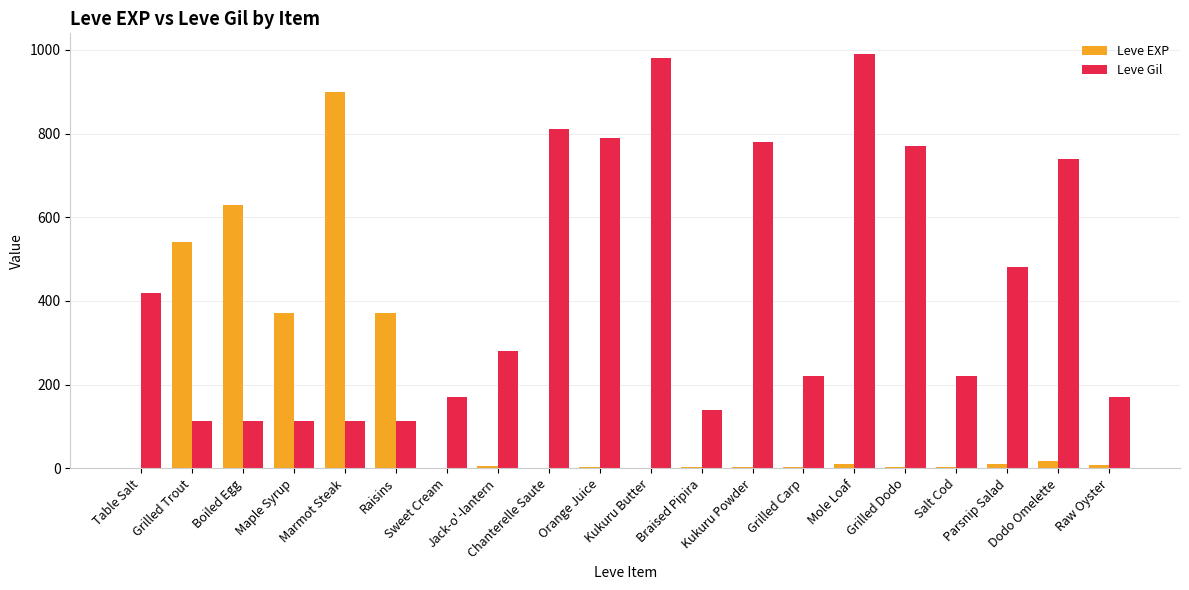

What is the maximum value for Leve Gil?

990